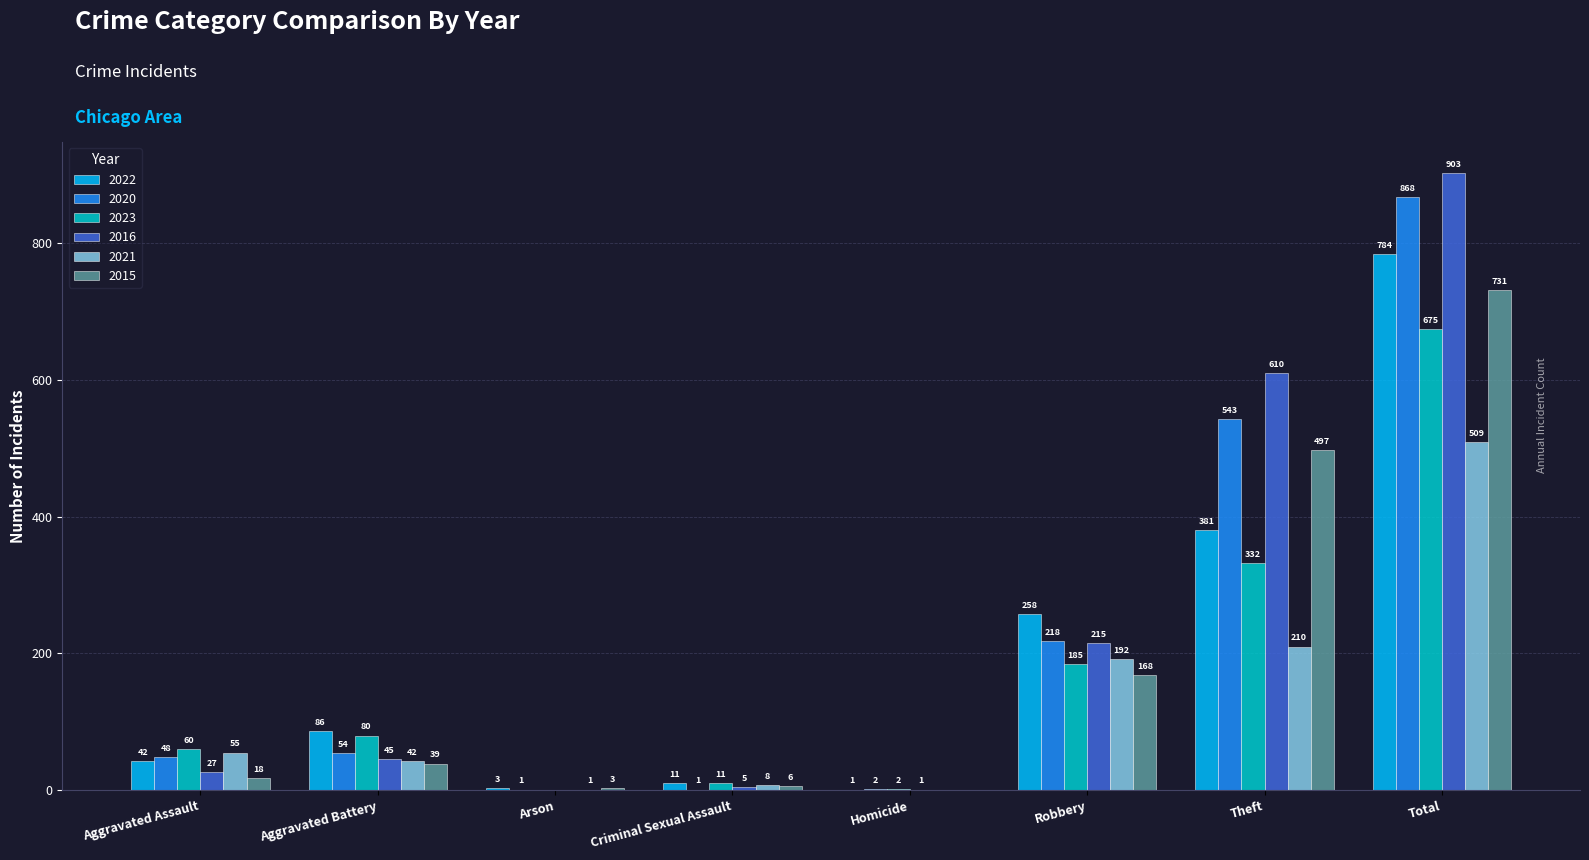

How many series are shown in this chart?

6